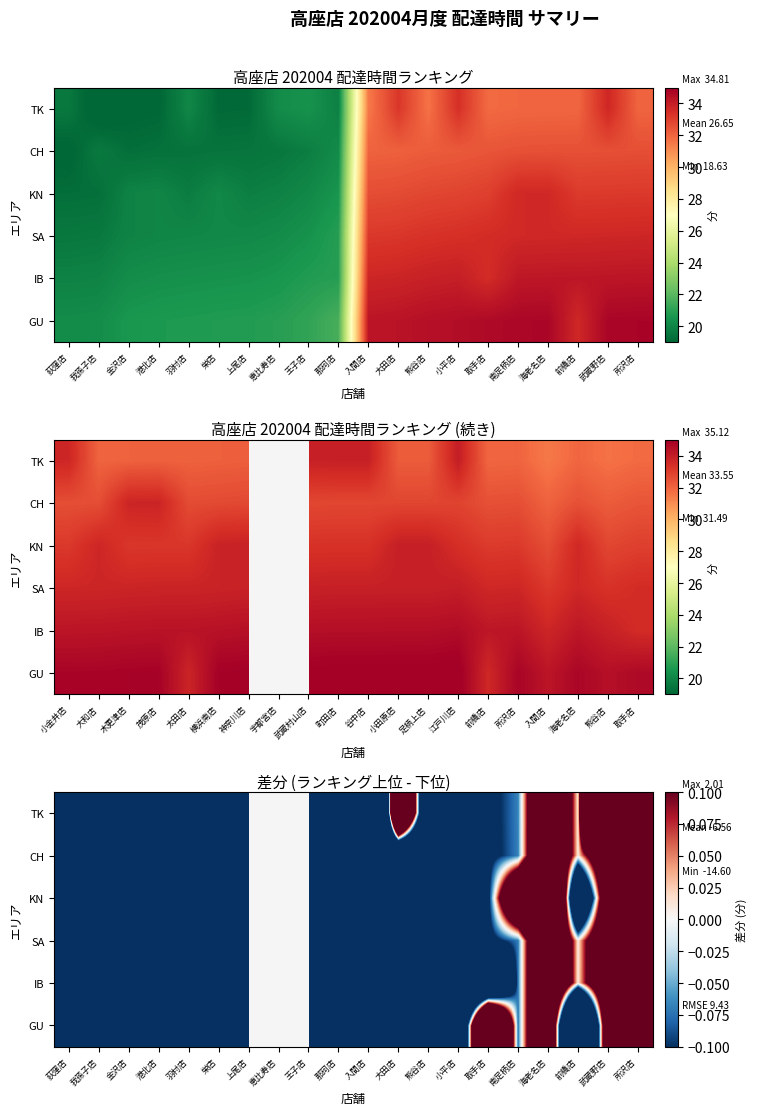

Which has a higher value, 入間店 or 熊谷店?

熊谷店